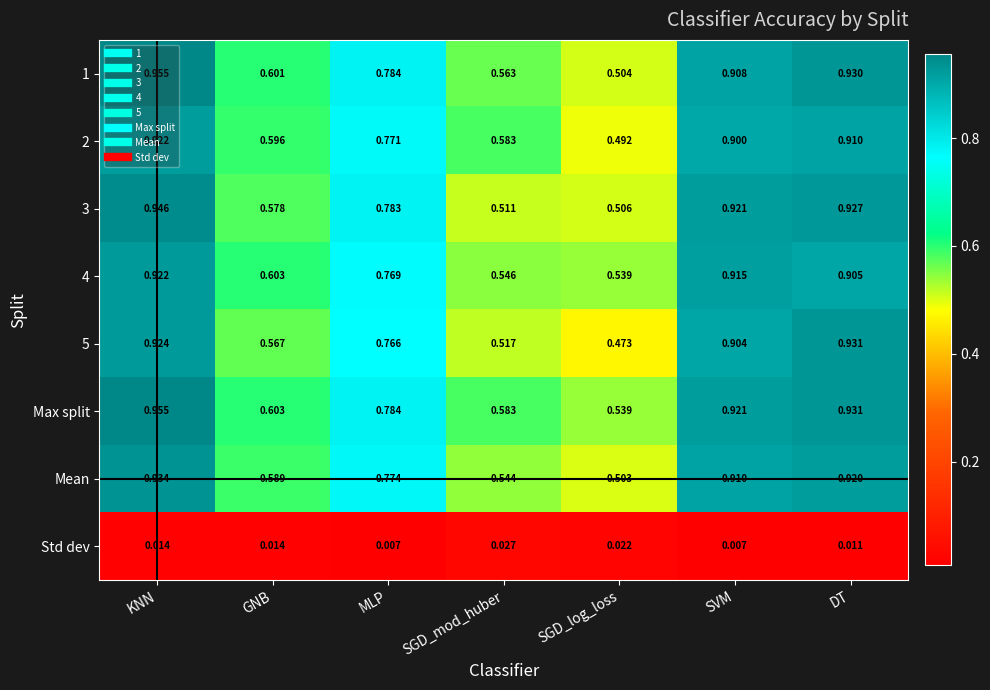

At which category is the sum across all series the highest?

KNN